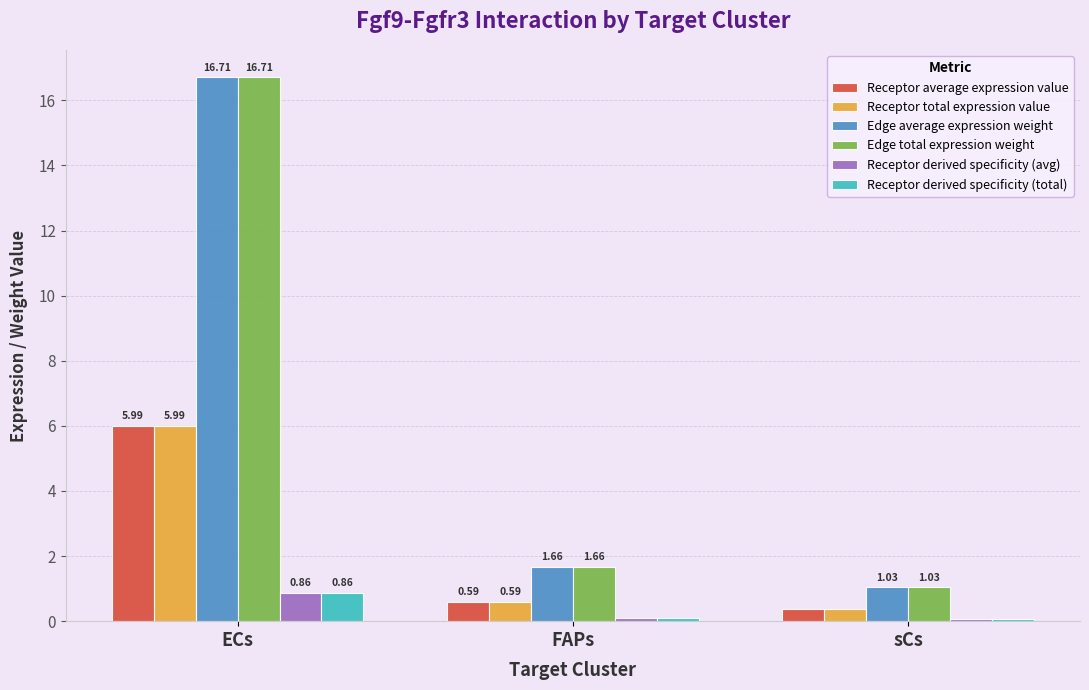

What is the spread (max minus min) of values at FAPs?

1.6